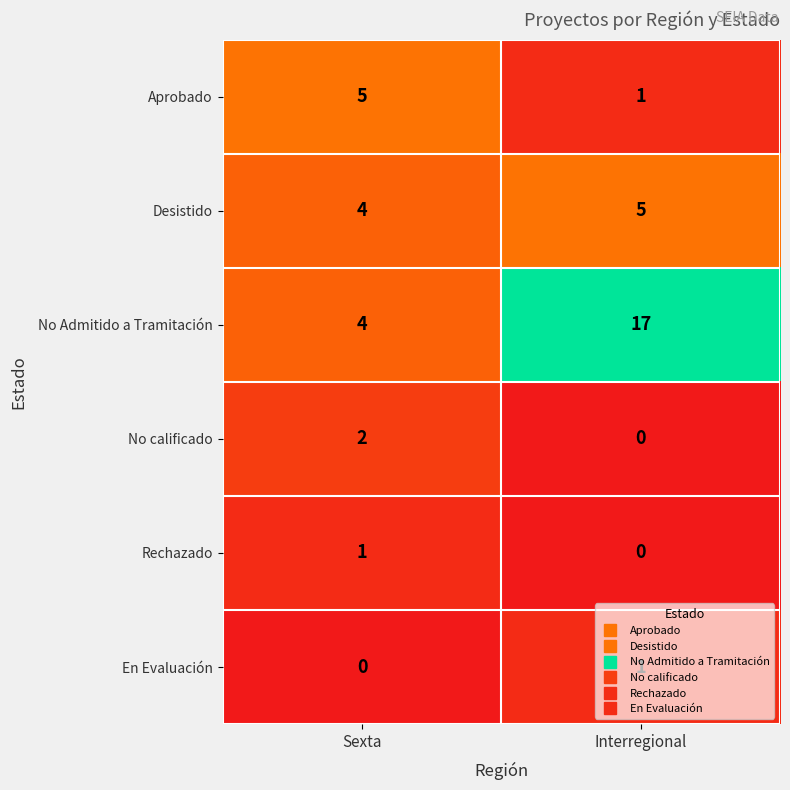

What is the difference between the maximum and minimum values in the No Admitido a Tramitación series?

13